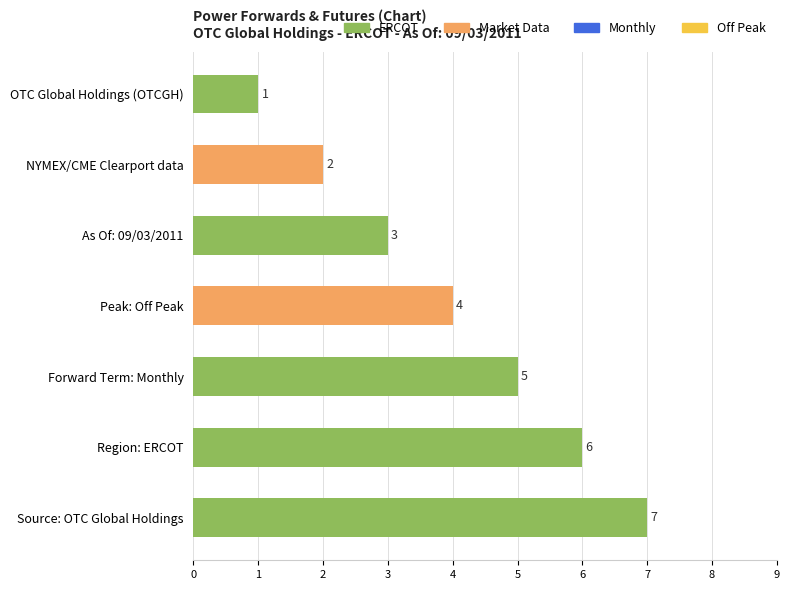

Reading top to bottom, list all the values displayed in this chart.

OTC Global Holdings (OTCGH)=1	NYMEX/CME Clearport data=2	As Of: 09/03/2011=3	Peak: Off Peak=4	Forward Term: Monthly=5	Region: ERCOT=6	Source: OTC Global Holdings=7